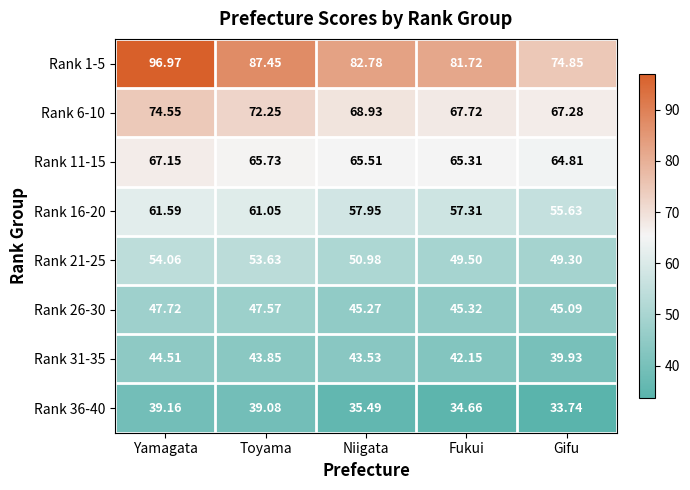

At which label is Rank 36-40 closest to 36?

Niigata